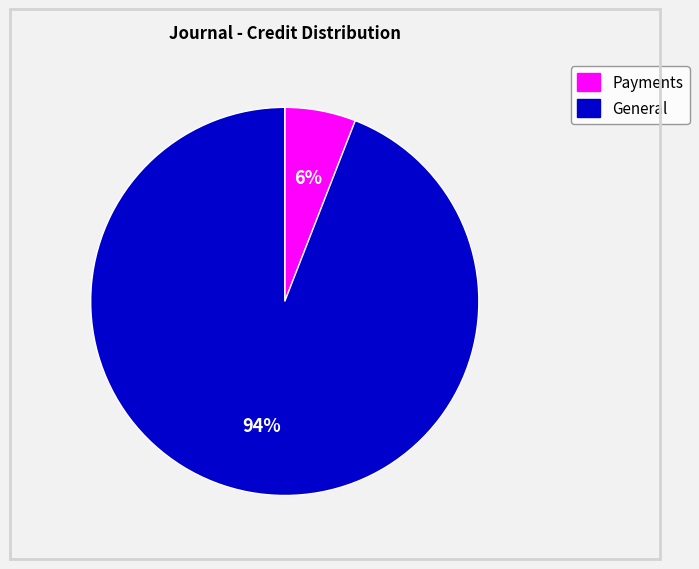

To the nearest percent, what is the average slice percentage?

50%